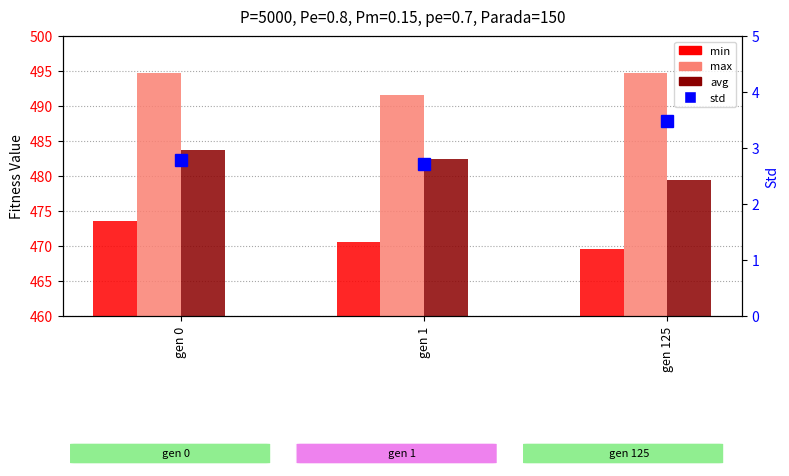

The std series shows 4.4 at gen 0. True or false?

False